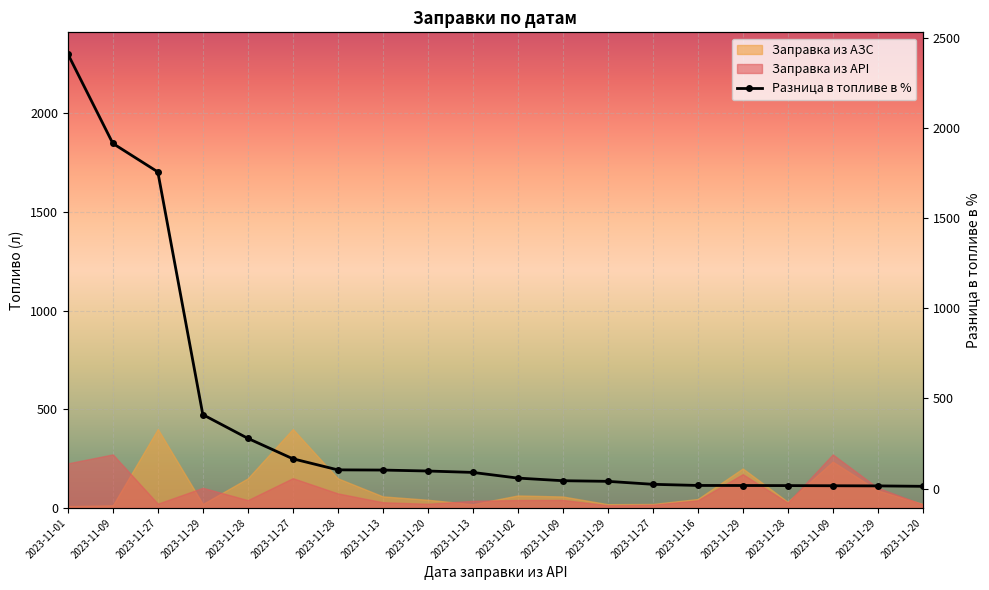

Rank the categories by value from highest to lowest.

2023-11-01, 2023-11-09, 2023-11-27, 2023-11-29, 2023-11-28, 2023-11-27, 2023-11-28, 2023-11-13, 2023-11-20, 2023-11-13, 2023-11-02, 2023-11-09, 2023-11-29, 2023-11-27, 2023-11-16, 2023-11-29, 2023-11-28, 2023-11-09, 2023-11-29, 2023-11-20